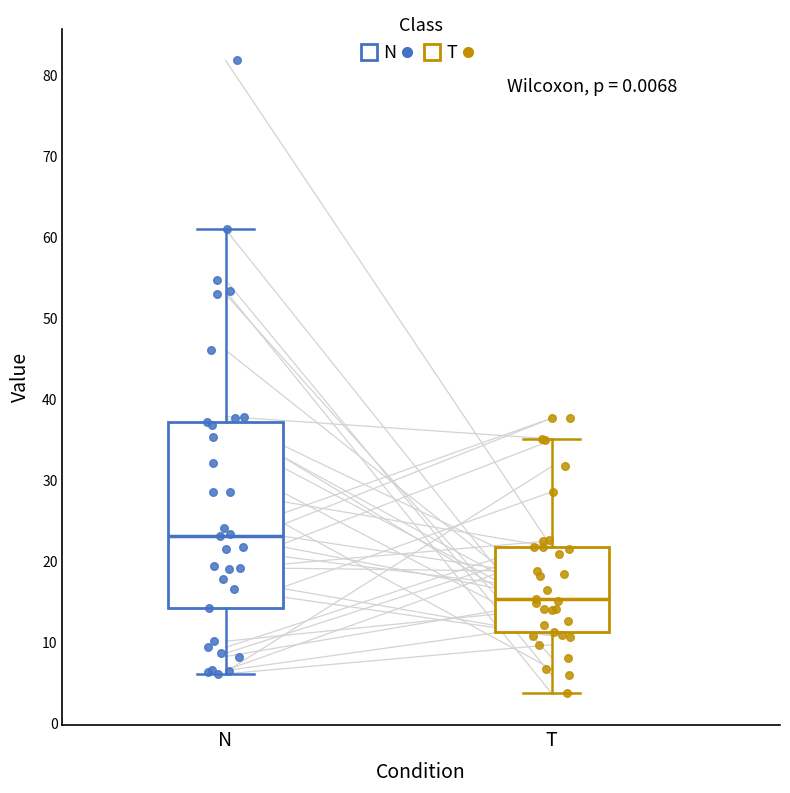

Reading left to right, read every box against the y-axis: the position of its median line, the range the box covers, and the ends of its whiskers. The values are not printed on the chart, so give them approximately, as read against the axis.

N: median 23, box 14 to 37, whiskers 6 to 61
T: median 15, box 11 to 22, whiskers 4 to 35